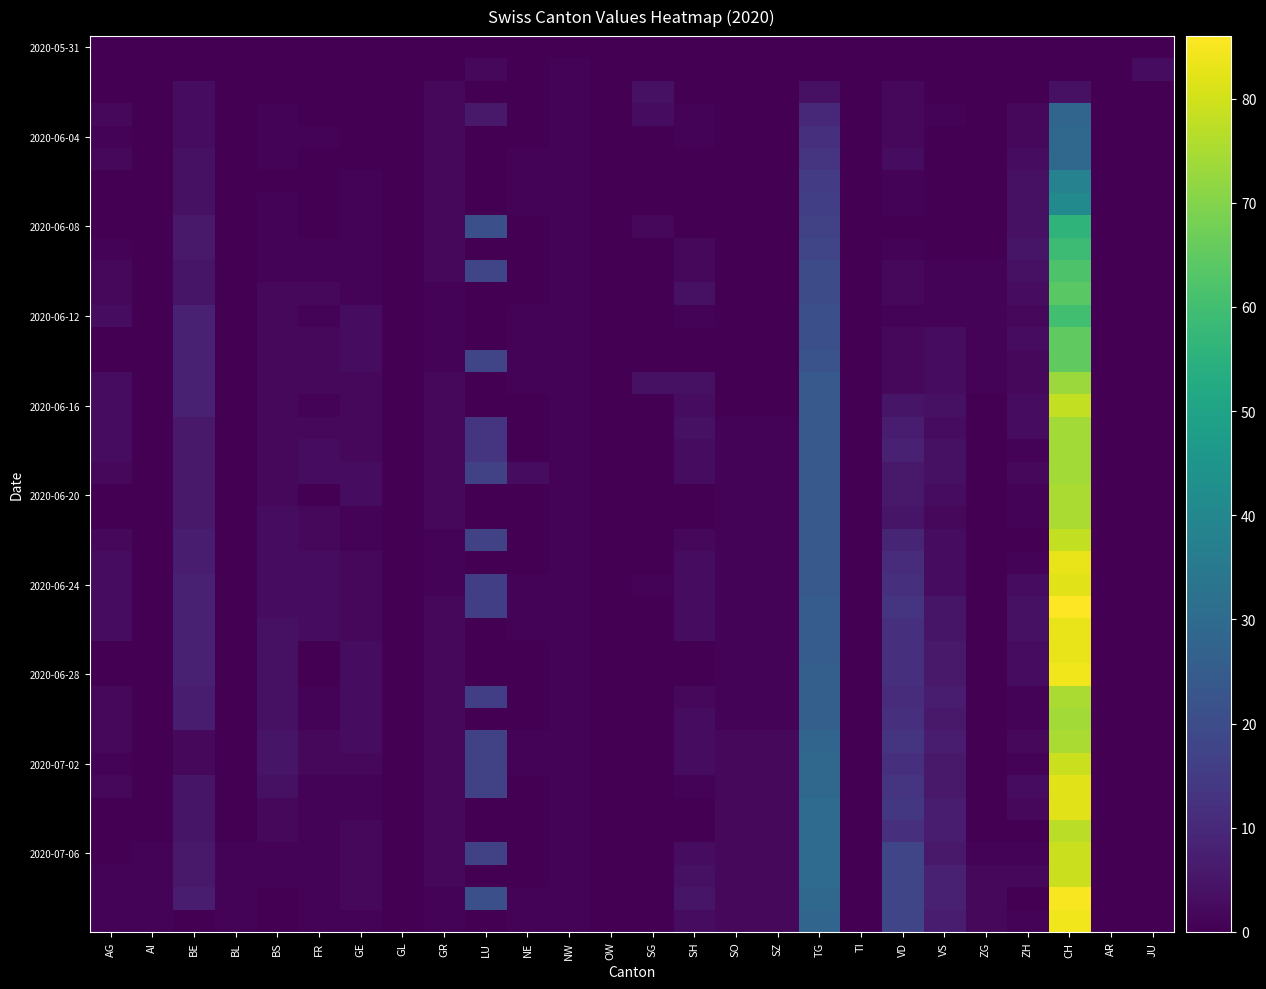

What is the difference between the highest and lowest values at SZ?

2